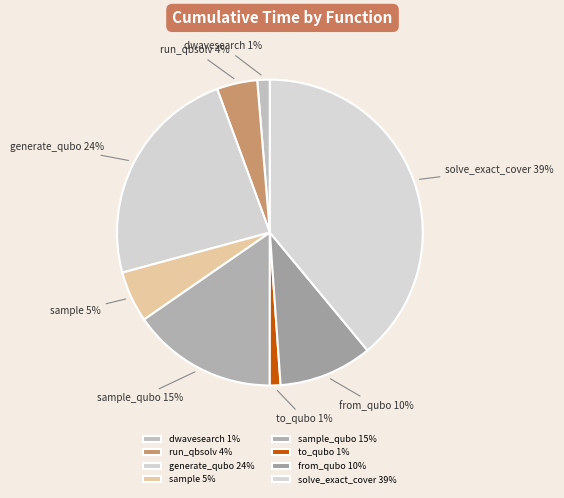

What percentage is the from_qubo slice, to the nearest percent?

10%